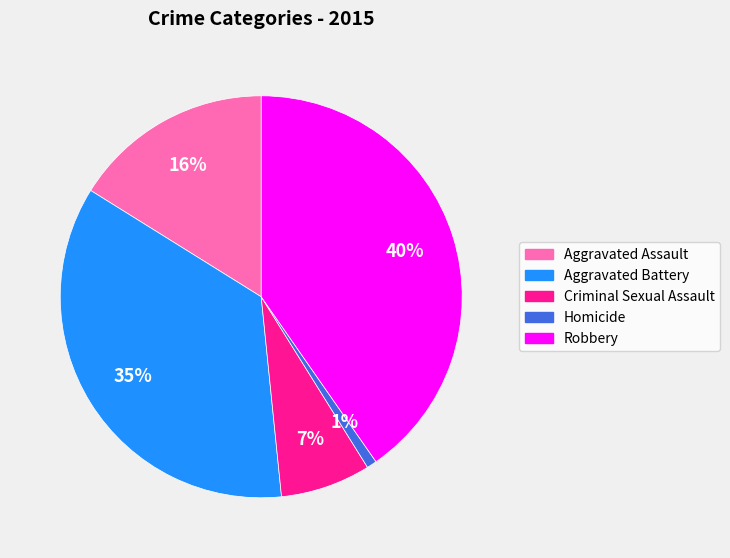

The Criminal Sexual Assault slice represents 1% of the pie. True or false?

False